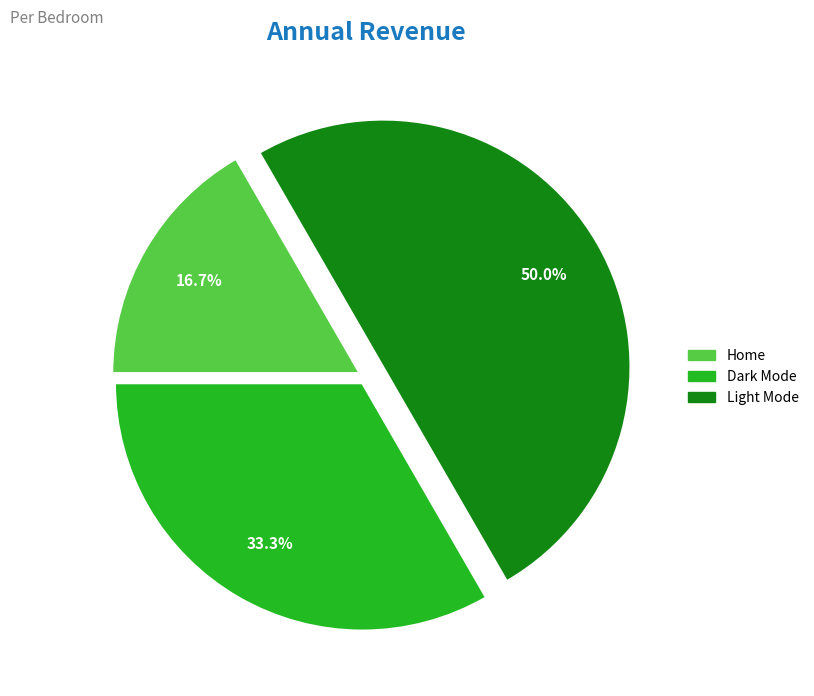

Count the number of slices in the pie.

3